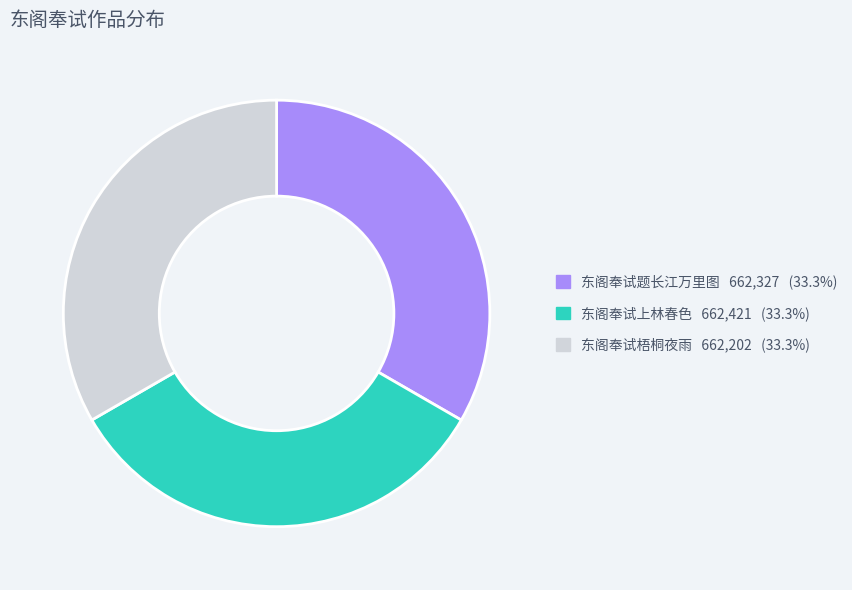

The 东阁奉试题长江万里图 slice represents 33% of the pie. True or false?

True